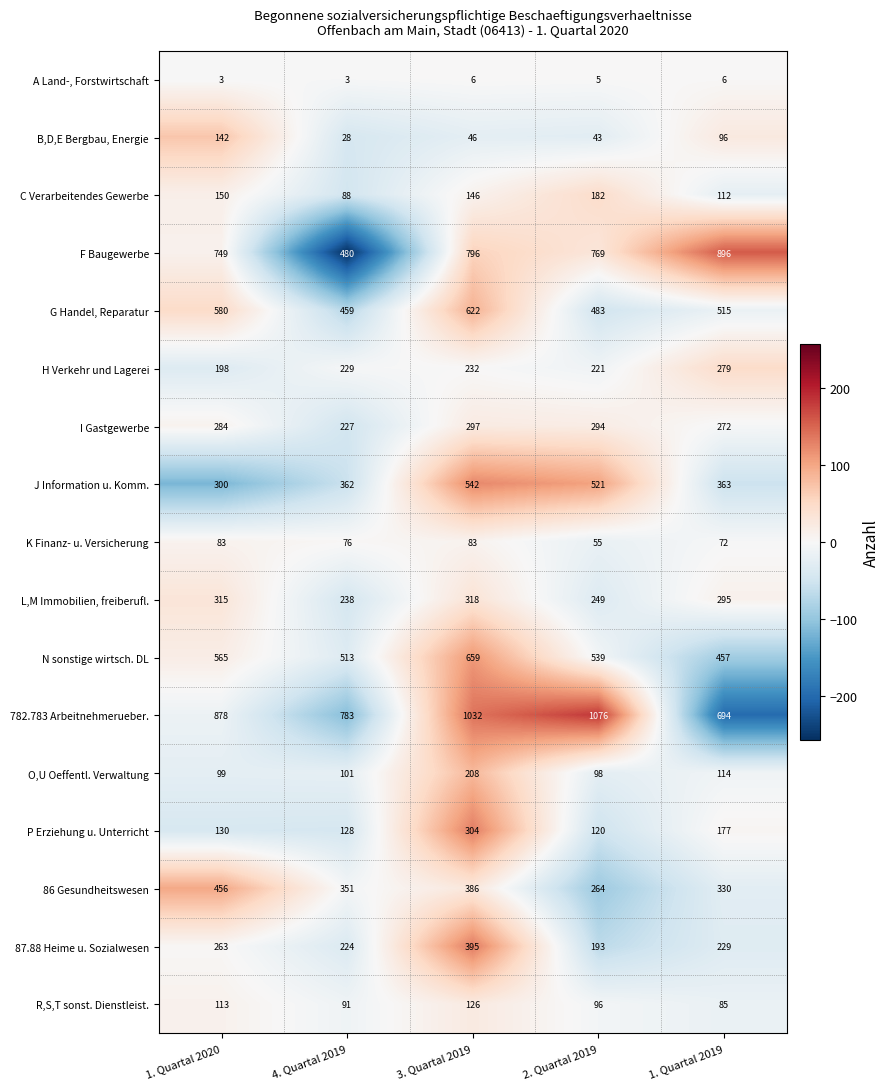

What is the minimum value for F Baugewerbe?

480